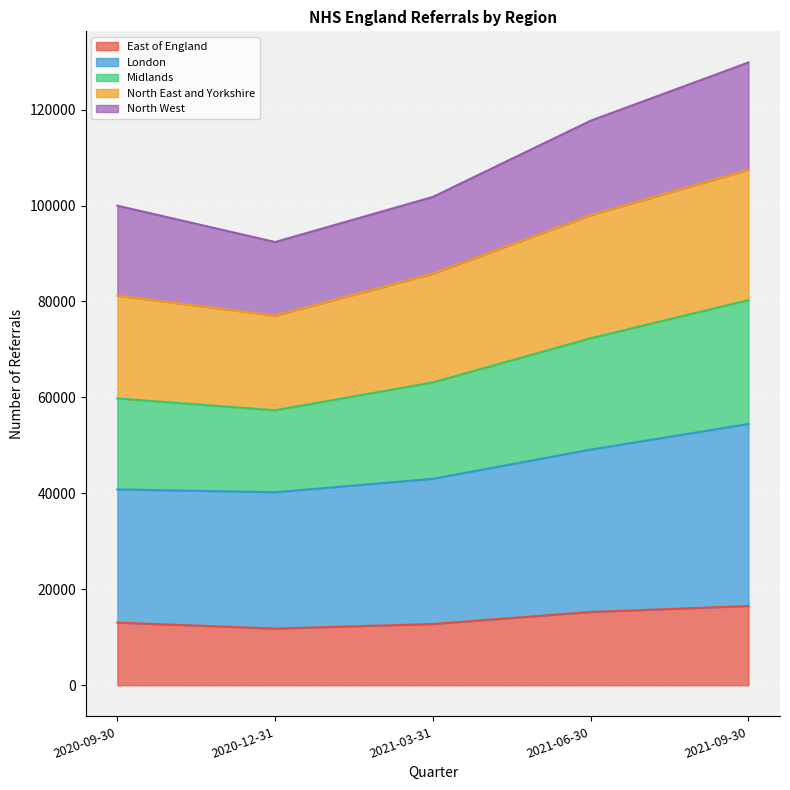

How many interior local valleys does the London series have?

1